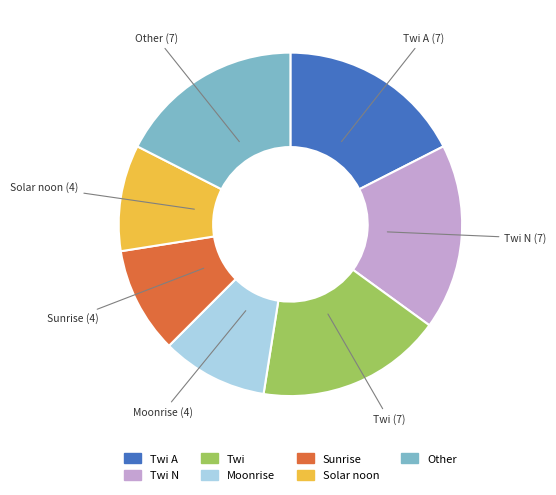

Is there a majority slice in this chart?

No